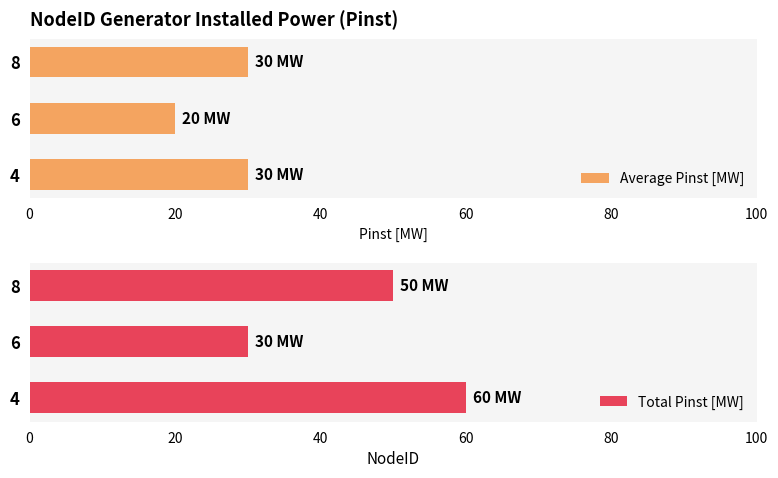

What is the value of the Total Pinst [MW] bar at the 1st from the left?

60